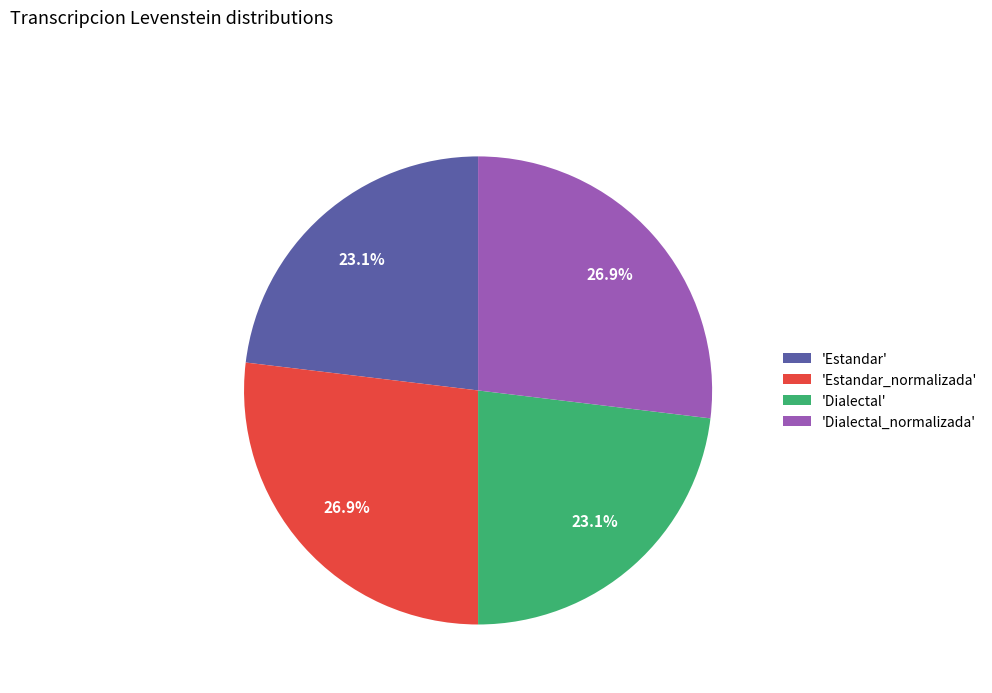

What is the total percentage of 'Dialectal' and 'Estandar_normalizada'?

50.0%